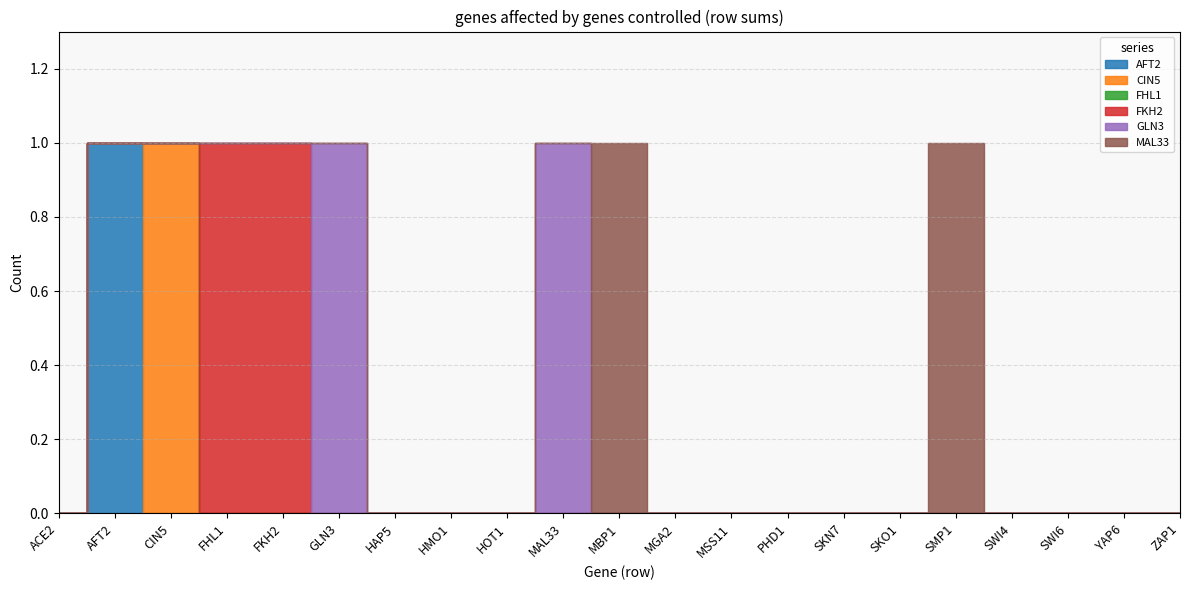

Which series has the widest spread of values?

AFT2